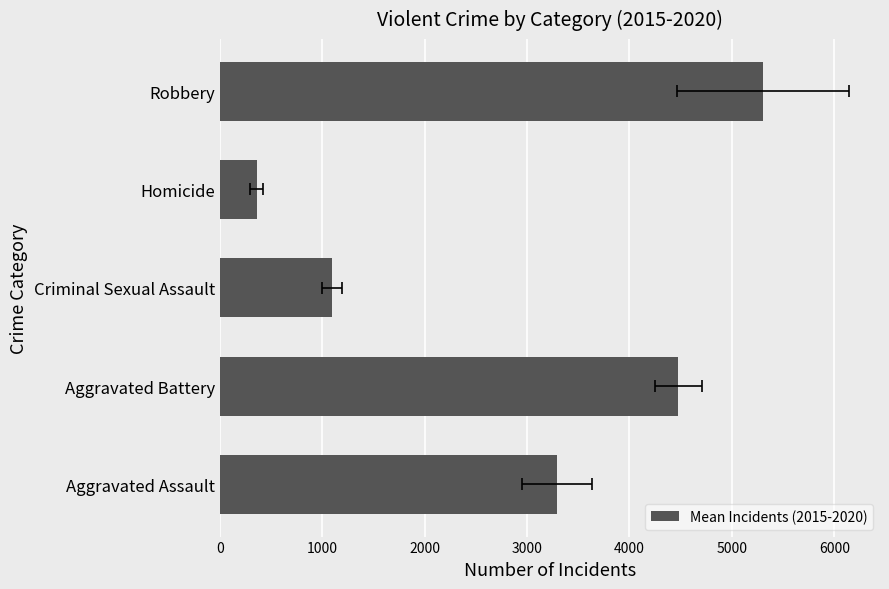

Is it true that the value at 0 is 2177.7?

False